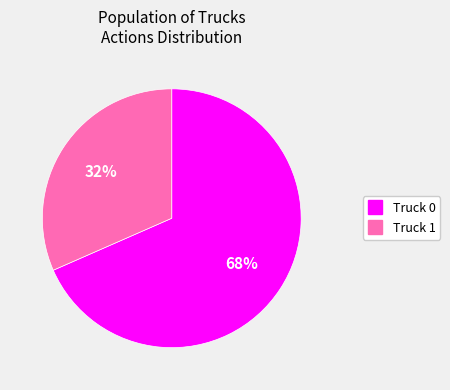

Combined, do Truck 1 and Truck 0 account for over 50%?

Yes